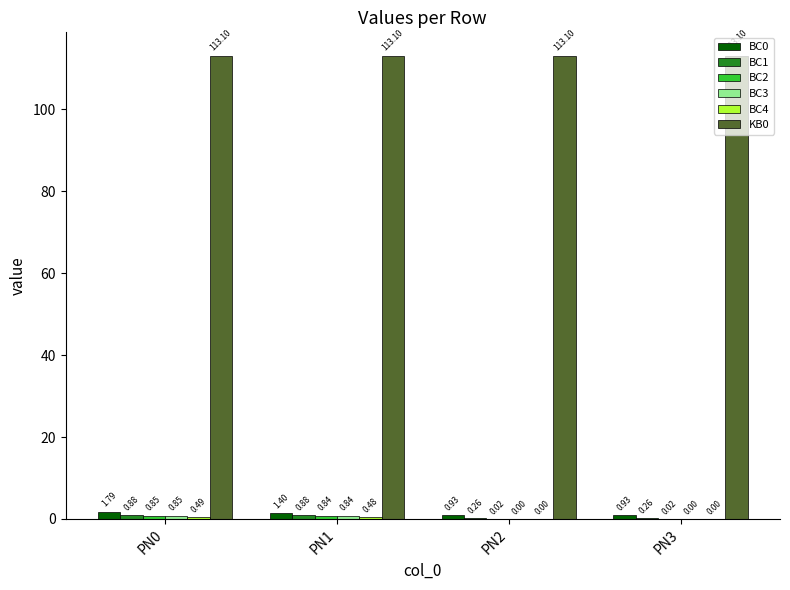

Where does the BC0 series first go above 1?

PN0